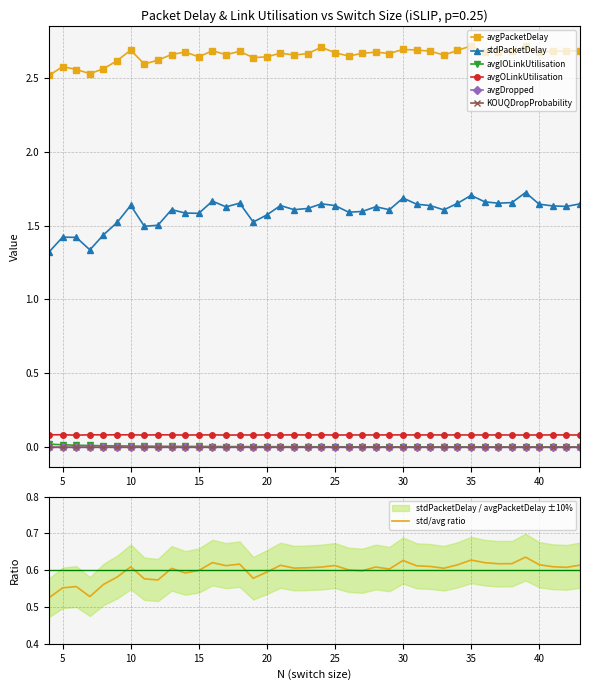

Does the chart have visible grid lines?

Yes